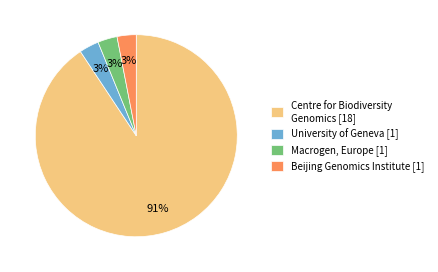

To the nearest percent, what is the difference between the largest and smallest slice percentages?

88%